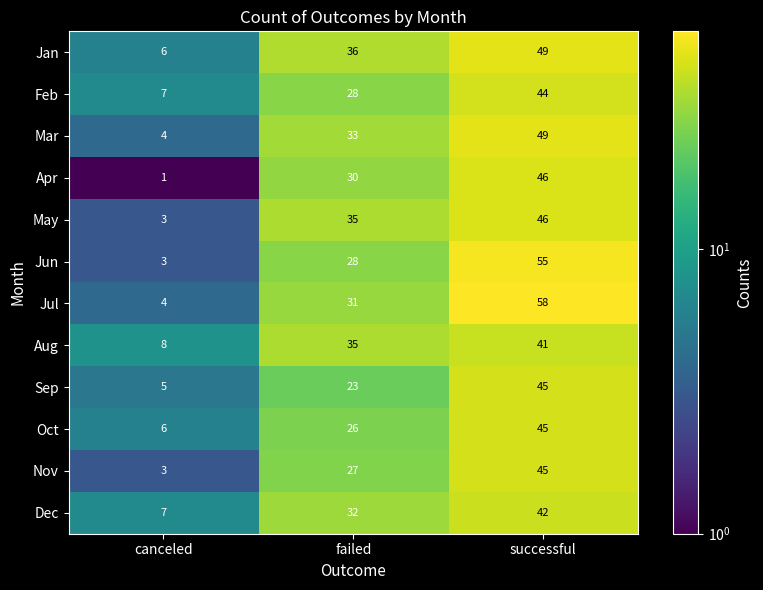

How many Aug values are between 8 and 41?

3